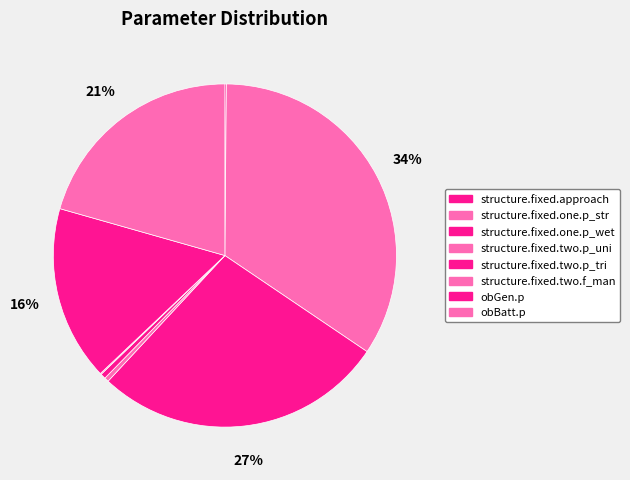

Which slice is the largest?

structure.fixed.one.p_str